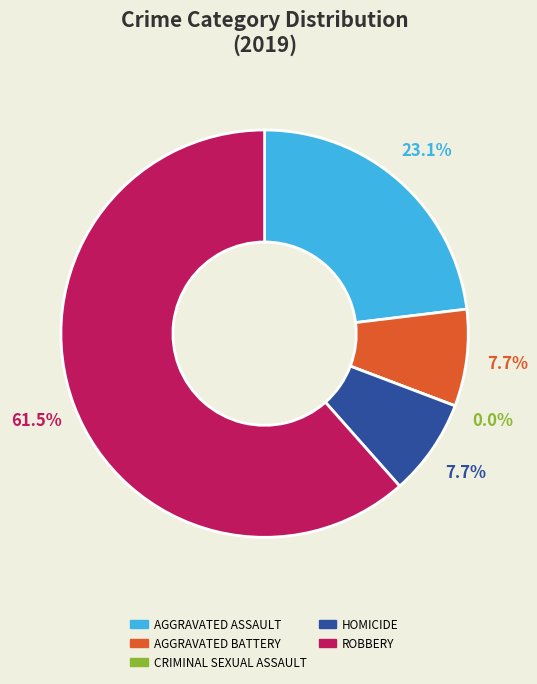

What is the total percentage of Aggravated Assault and Homicide?

30.8%